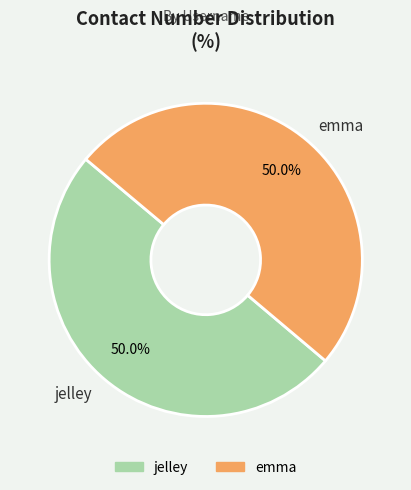

How many slices are in this pie chart?

2